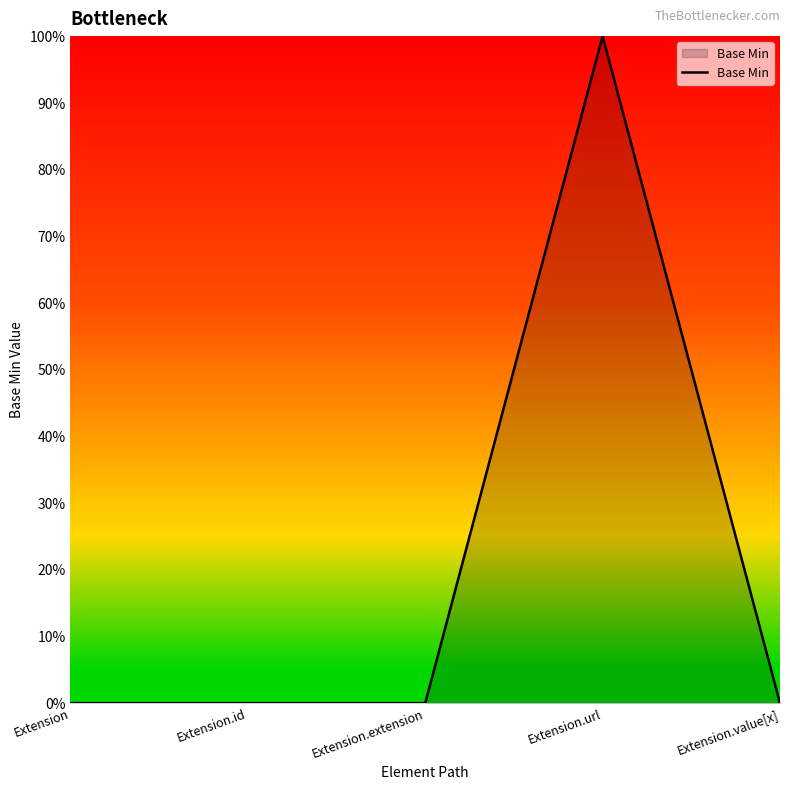

Does the chart display data point markers on the line(s)?

No